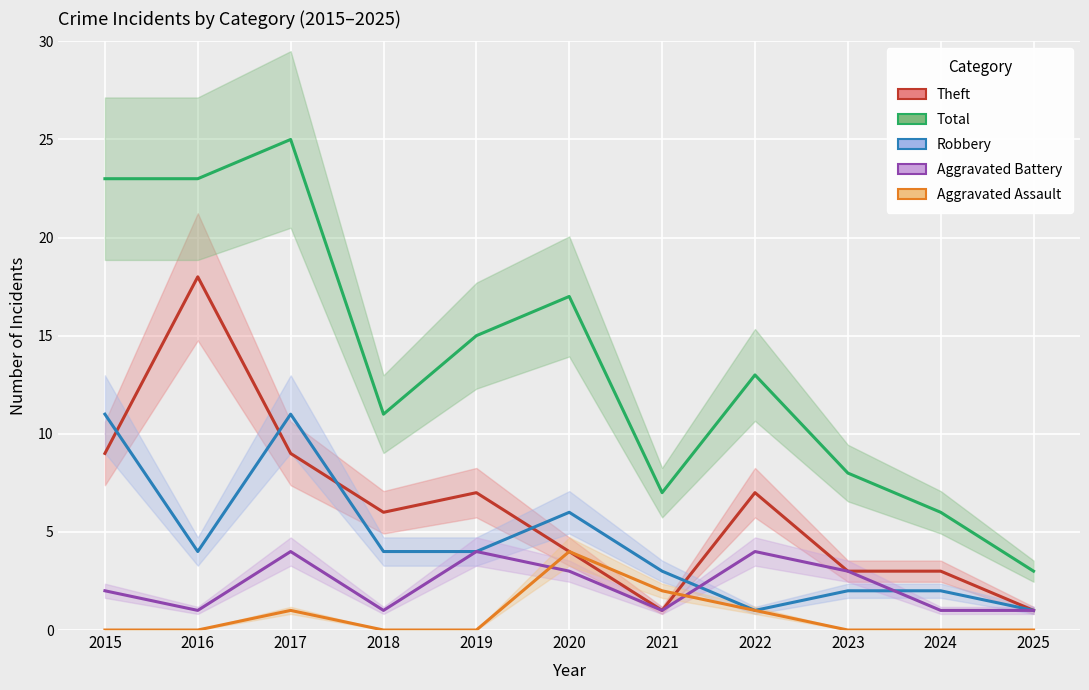

List the labels in order of Aggravated Assault value, smallest first.

2015, 2016, 2018, 2019, 2023, 2024, 2025, 2017, 2022, 2021, 2020